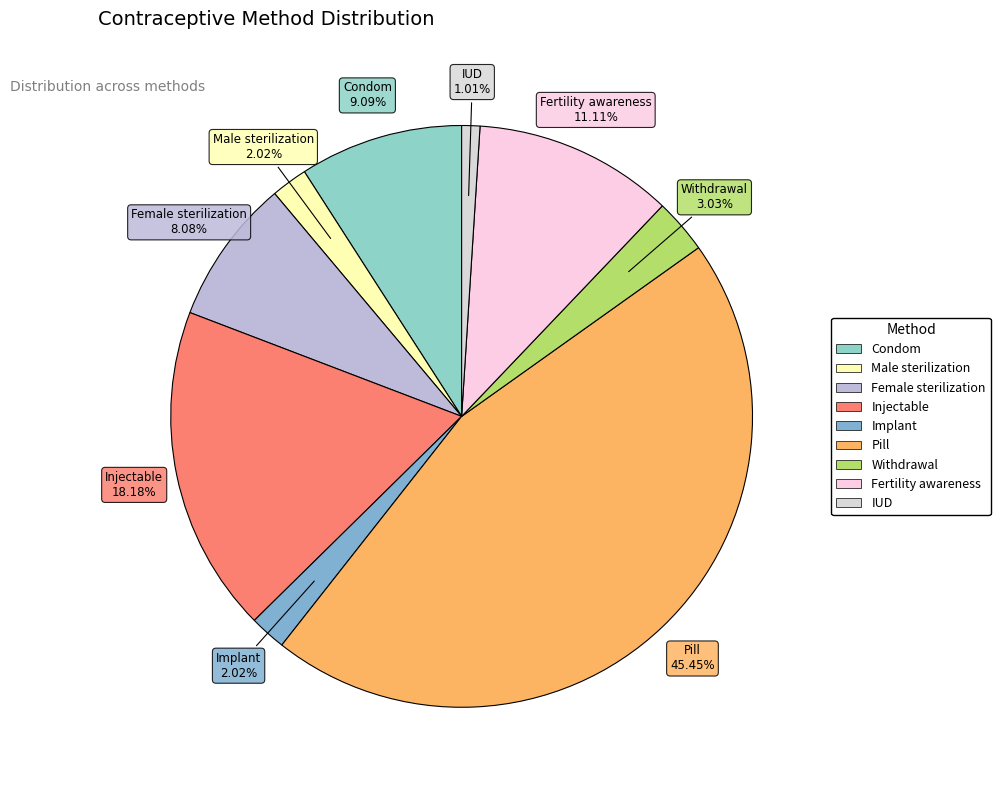

How many segments does this pie chart have?

9